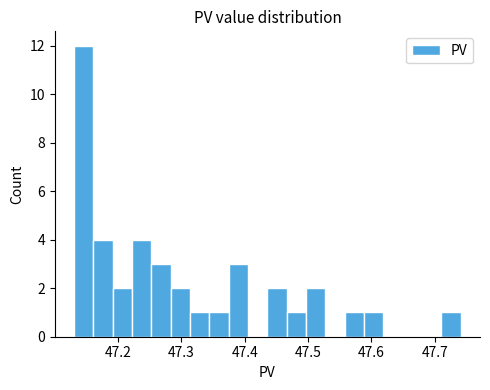

Read against the x-axis, roughly where is the centre of the tallest bar?

47.15